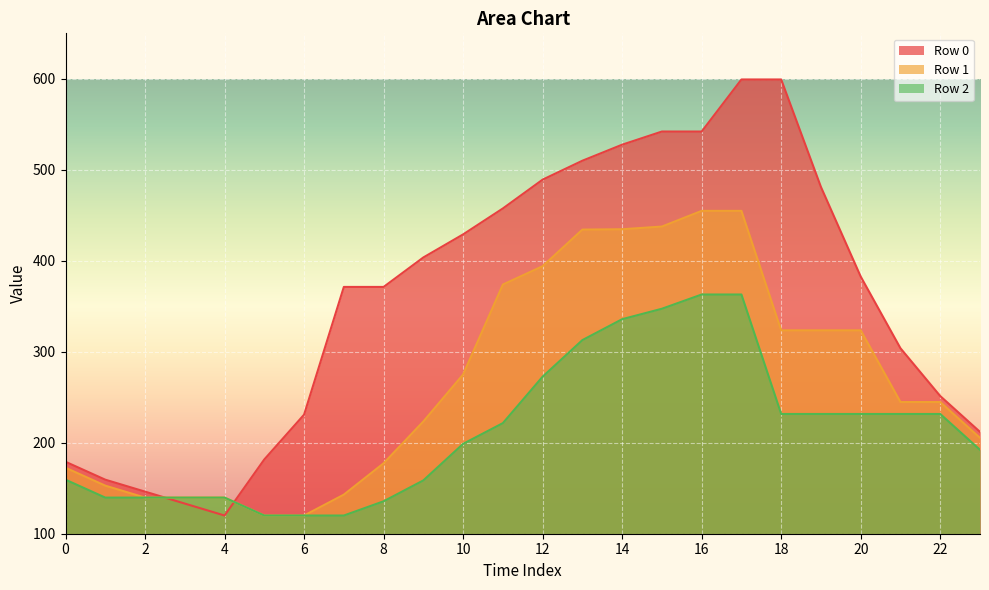

Does the chart display data point markers on the line(s)?

No